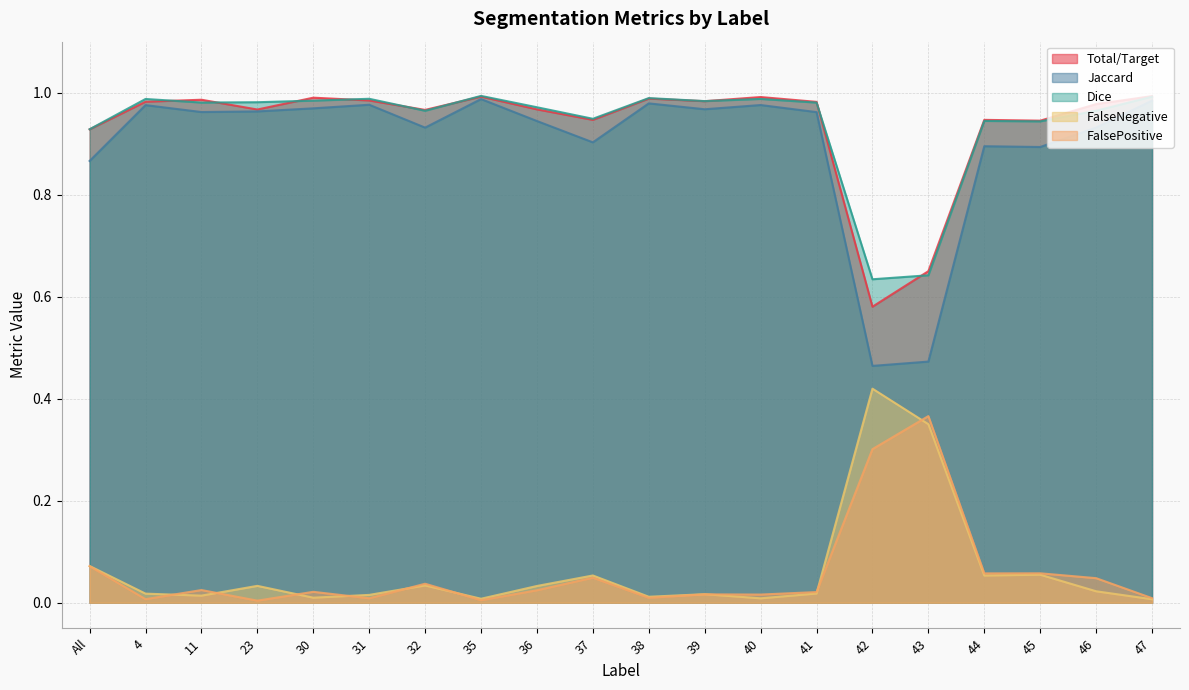

Rank the series by their maximum value, from highest to lowest.

Dice, Total/Target, Jaccard, FalseNegative, FalsePositive